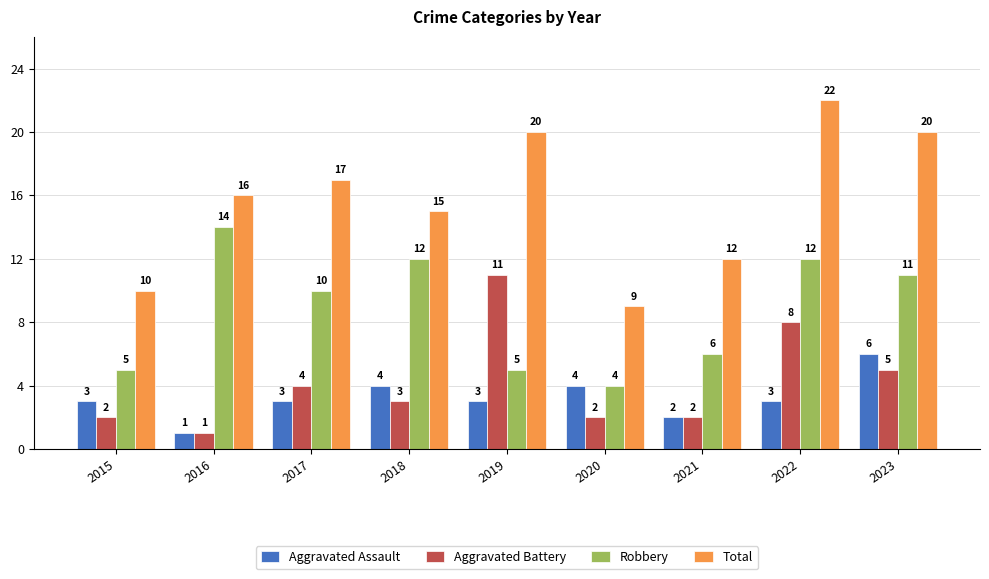

True or false: Aggravated Battery has a value of 2 at 2017.

False